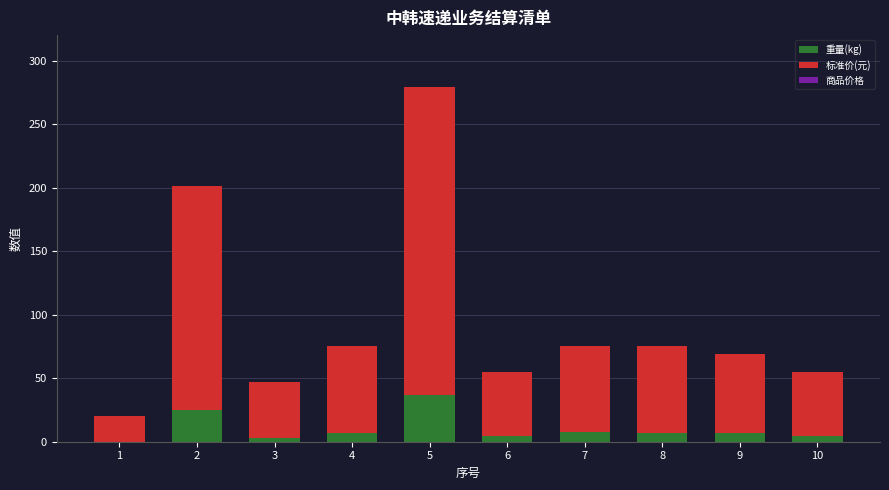

At which category is the sum across all series the highest?

5